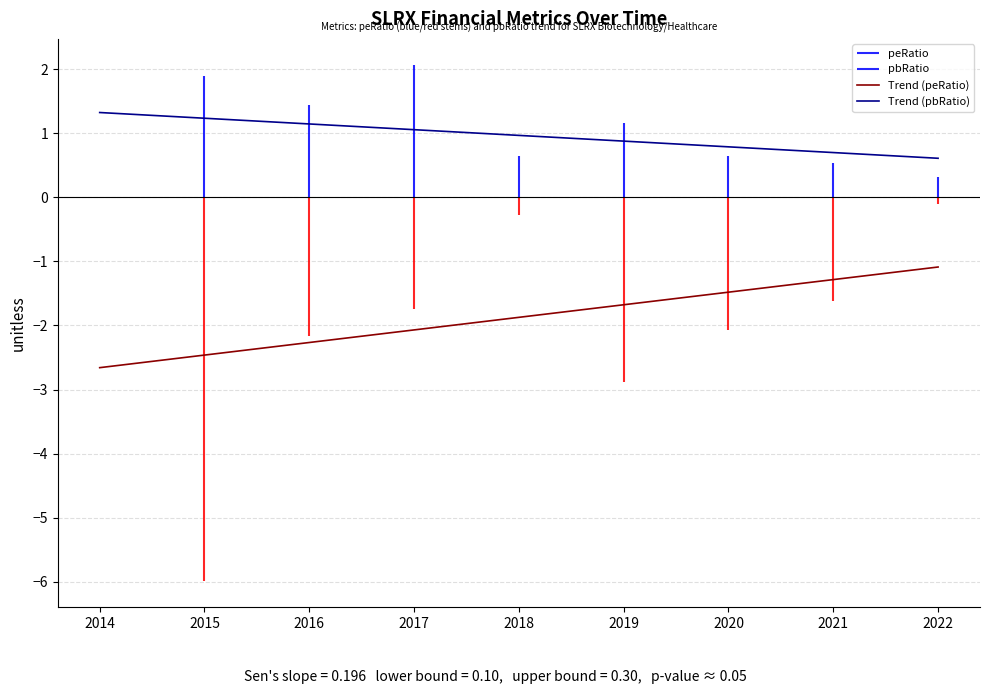

What is the value of the Trend (pbRatio) point at the 9th from the left?

0.6